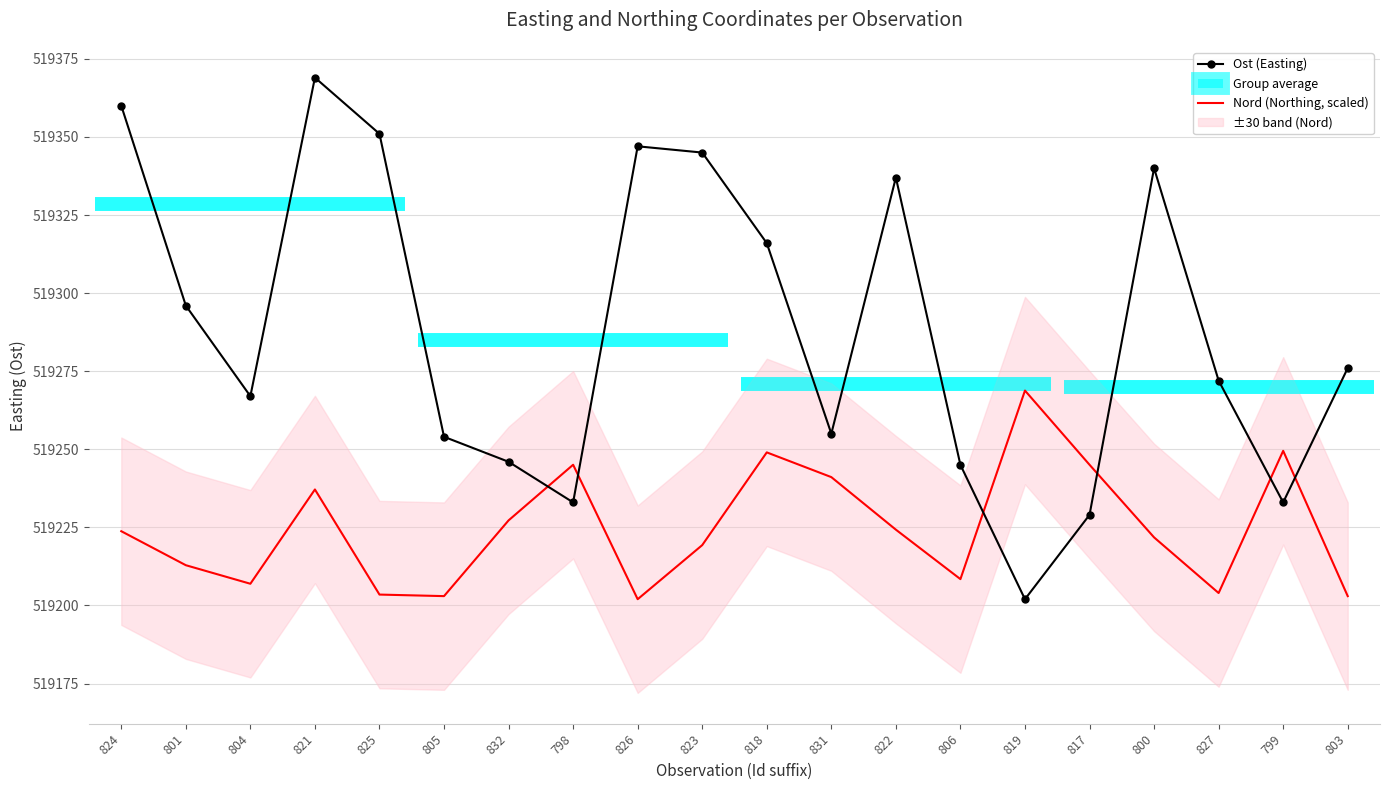

What is the difference between the maximum and minimum values in the Nord (Northing, scaled) series?

66.8